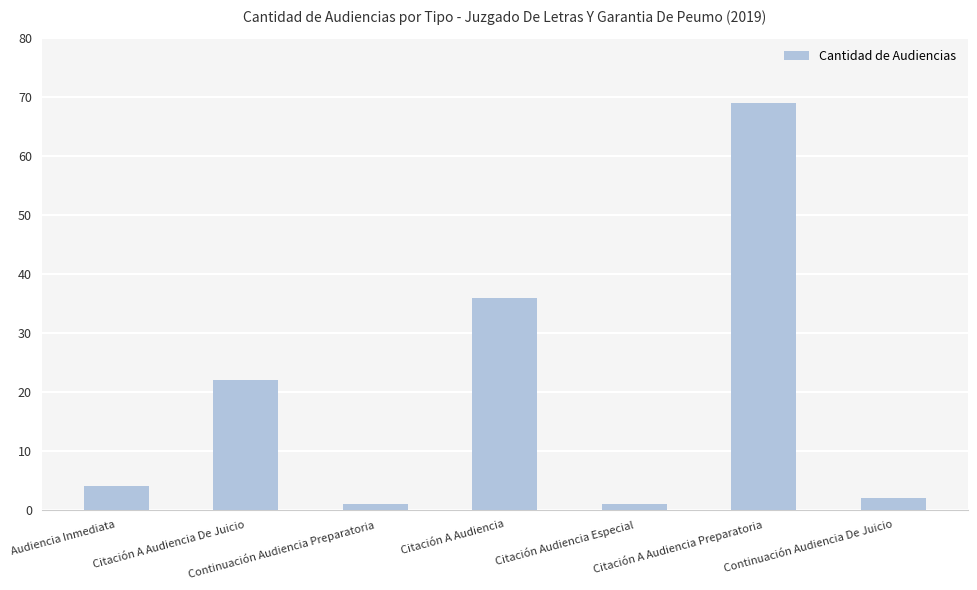

What is the sum of all values?

135